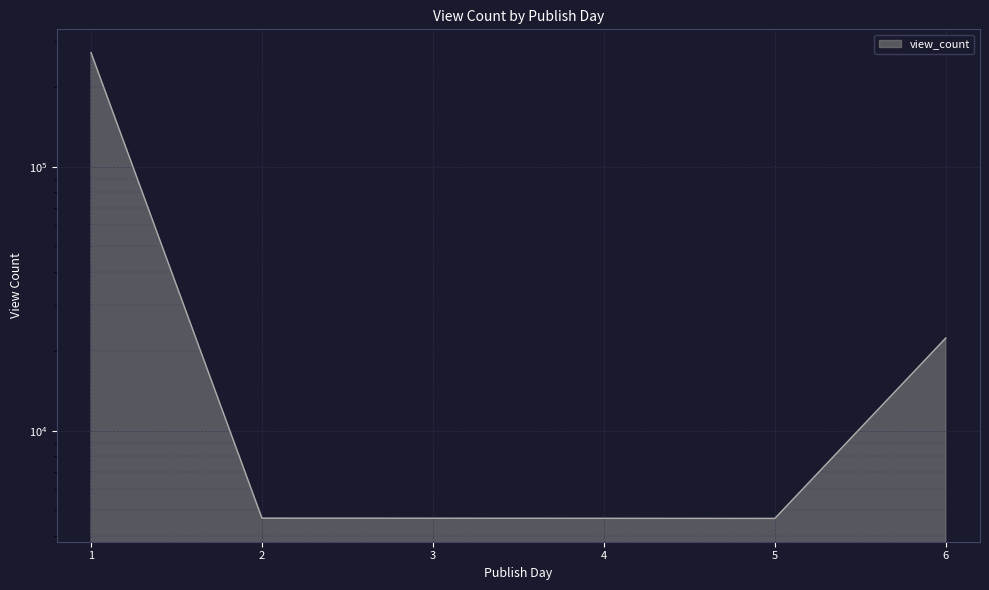

At which label does the data first exceed 22450?

1